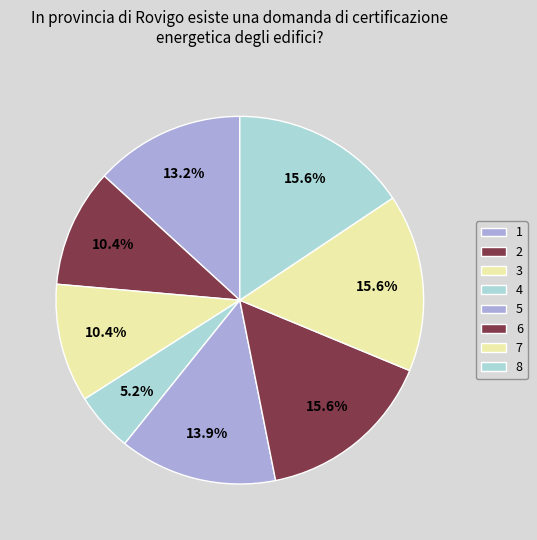

Is there any slice that represents more than half of the pie?

No